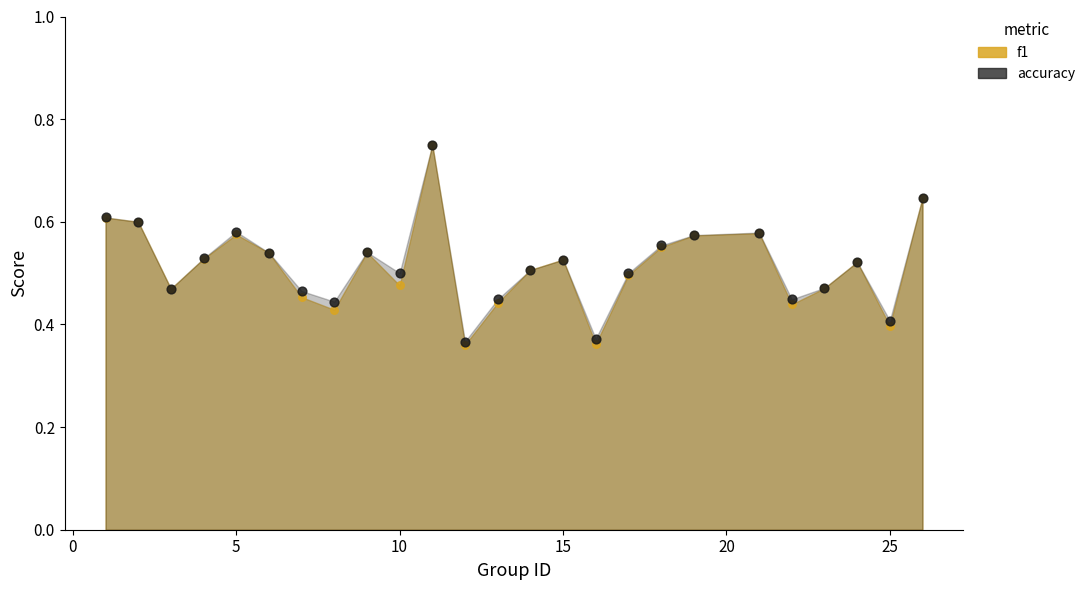

Which series has the largest Y range (max minus min)?

f1